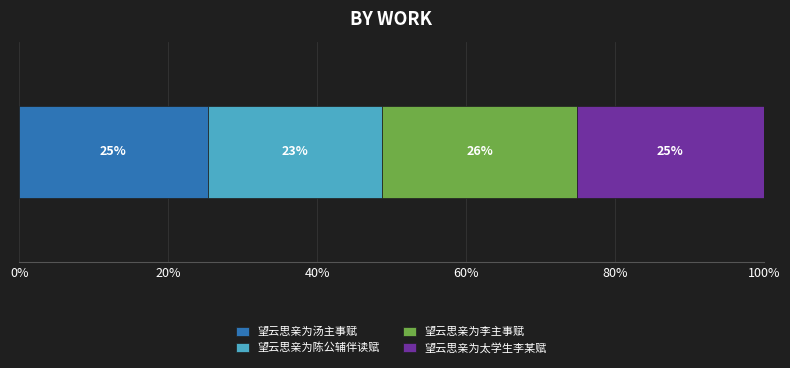

What is the highest value of the 望云思亲为汤主事赋 series?

25.3